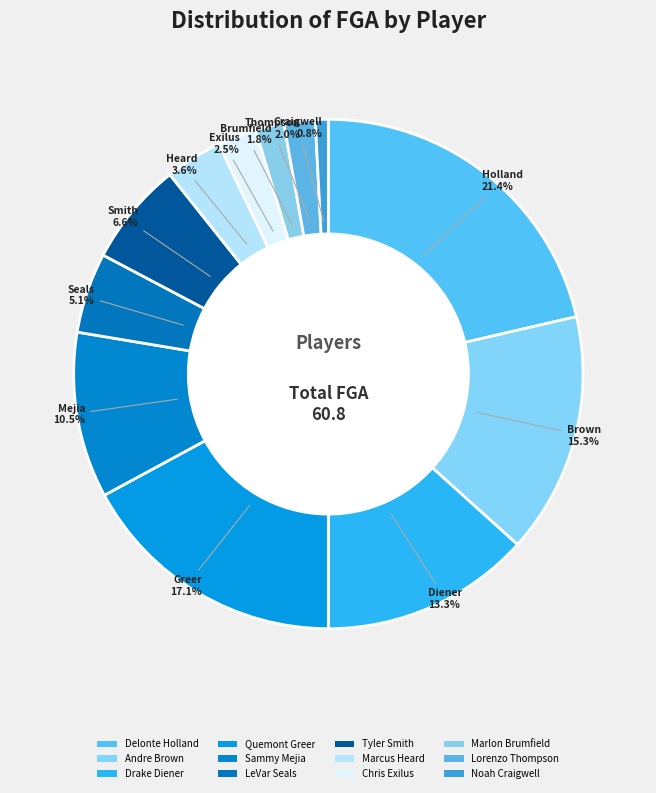

True or false: Delonte Holland accounts for 21% of the total.

True